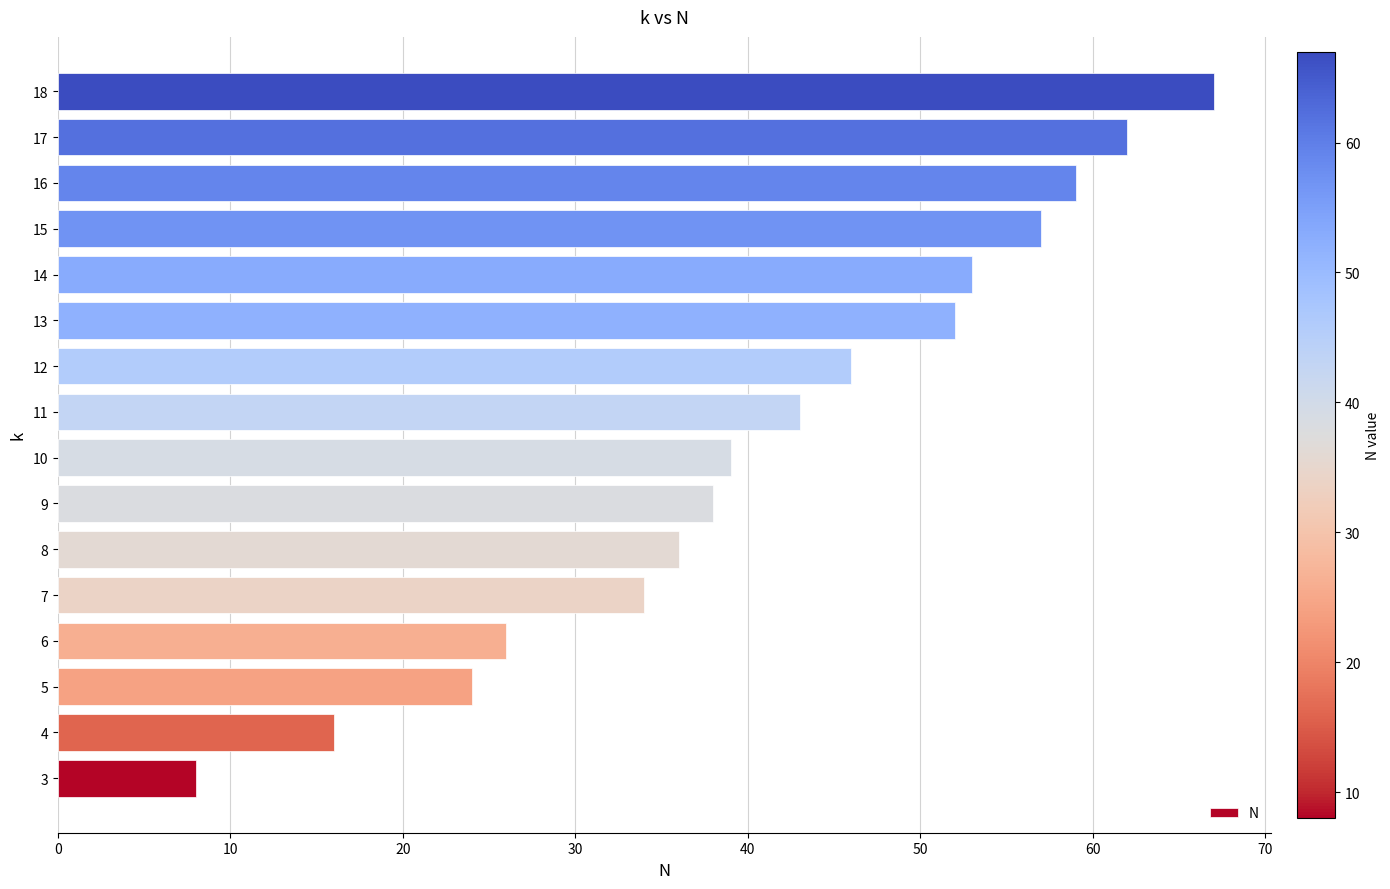

Is it true that the value at 12 is 71?

False